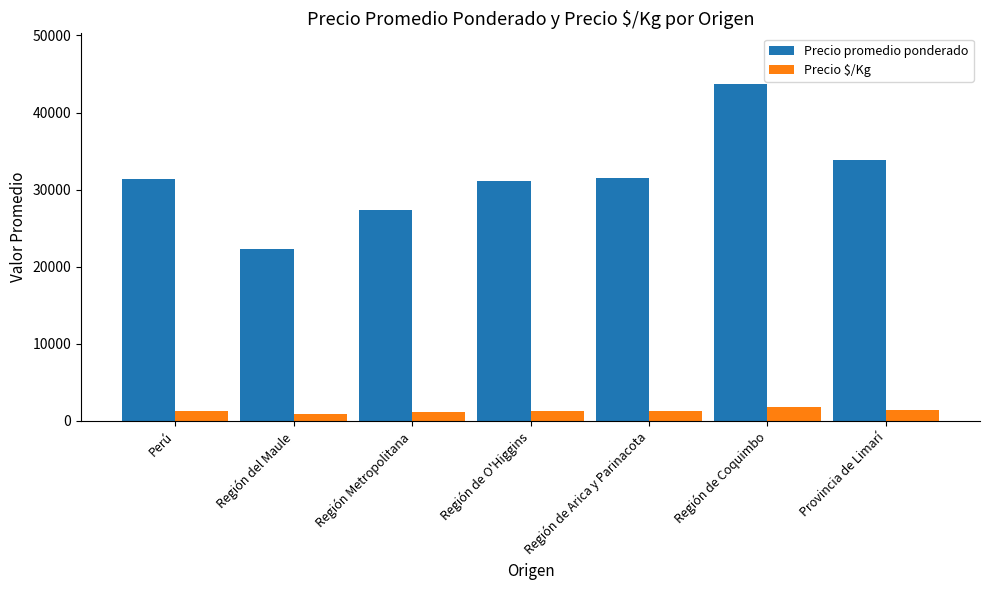

What position from the left is Perú?

1